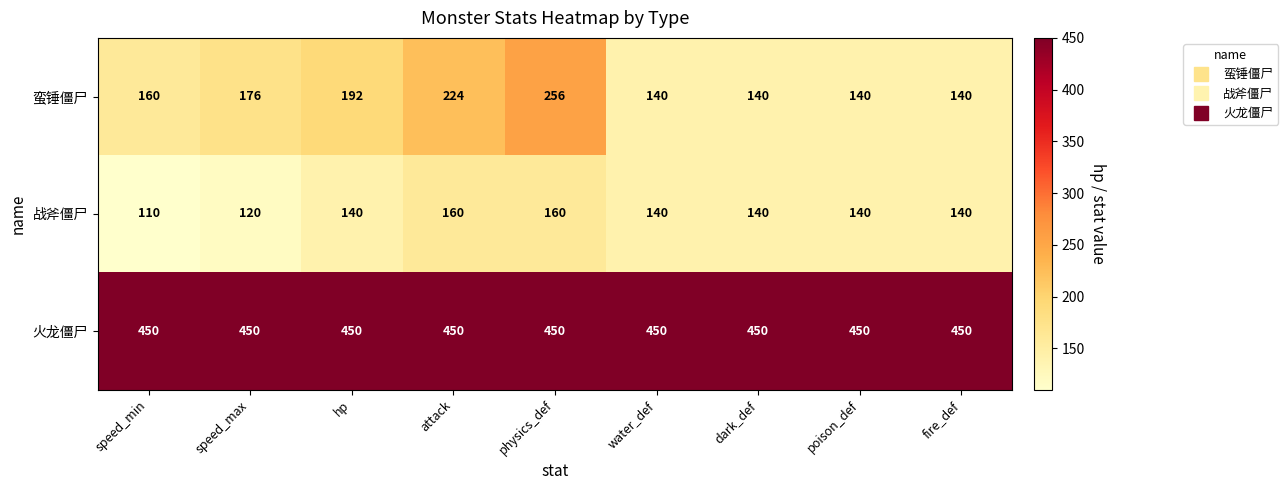

What is the spread (max minus min) of values at speed_min?

340